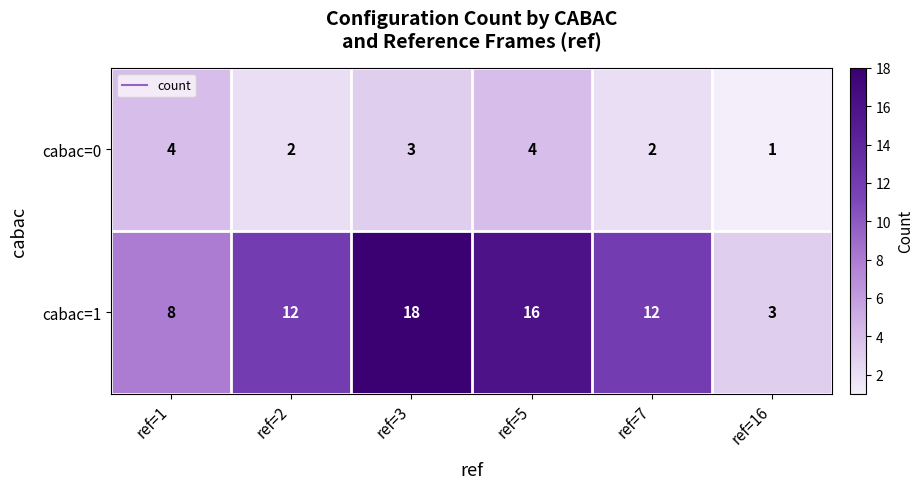

Which series has the widest spread of values?

cabac=1